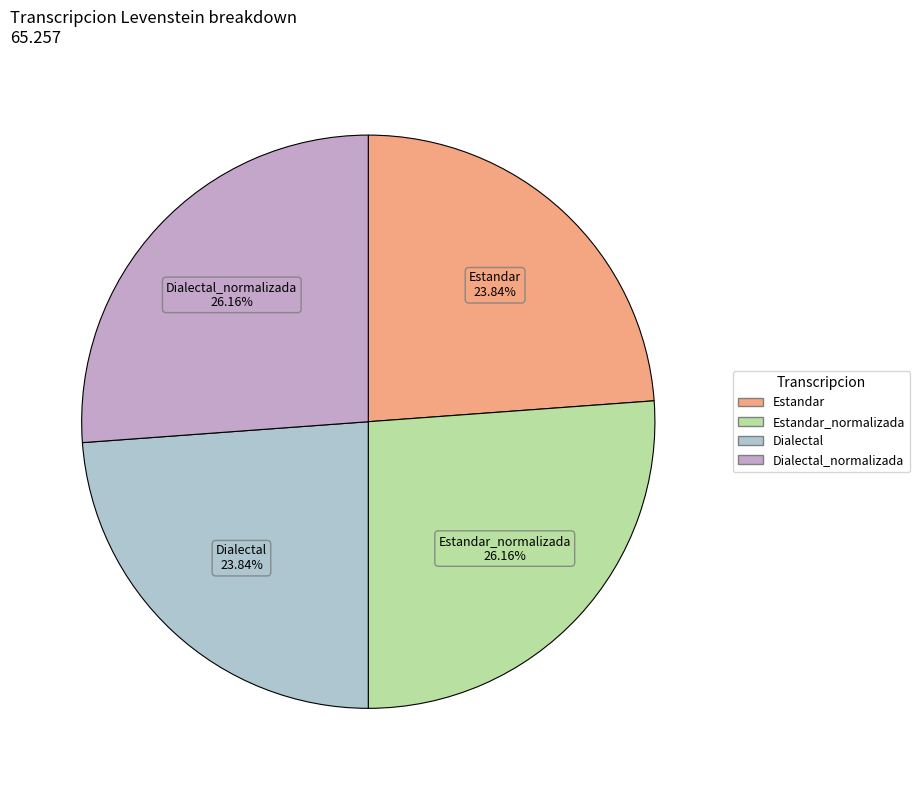

Is Estandar the majority of the pie?

No